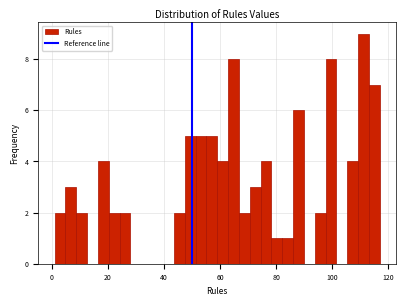

Around what value on the x-axis is the tallest bar? Give the approximate position of its centre, as read against the axis.

112